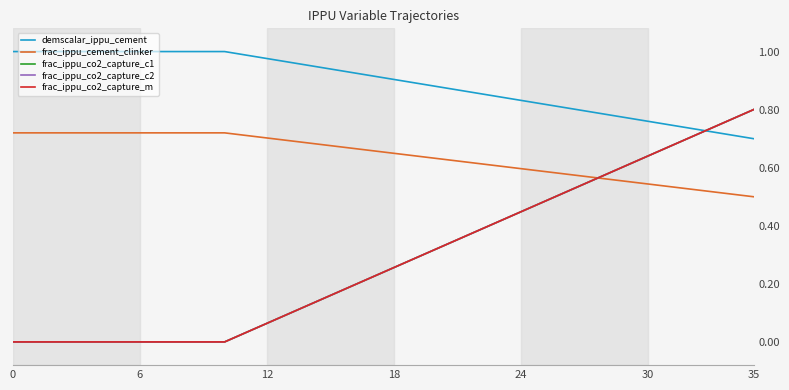

Does the chart display data point markers on the line(s)?

No